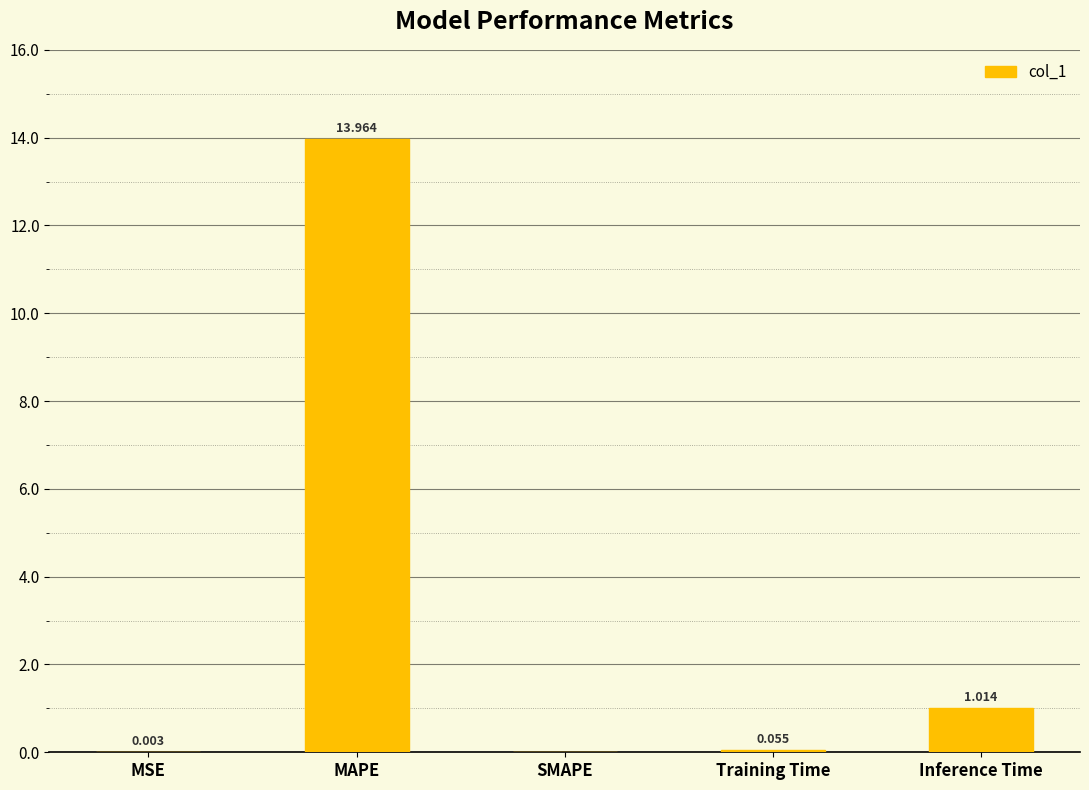

Which label corresponds to the largest value in the chart?

MAPE